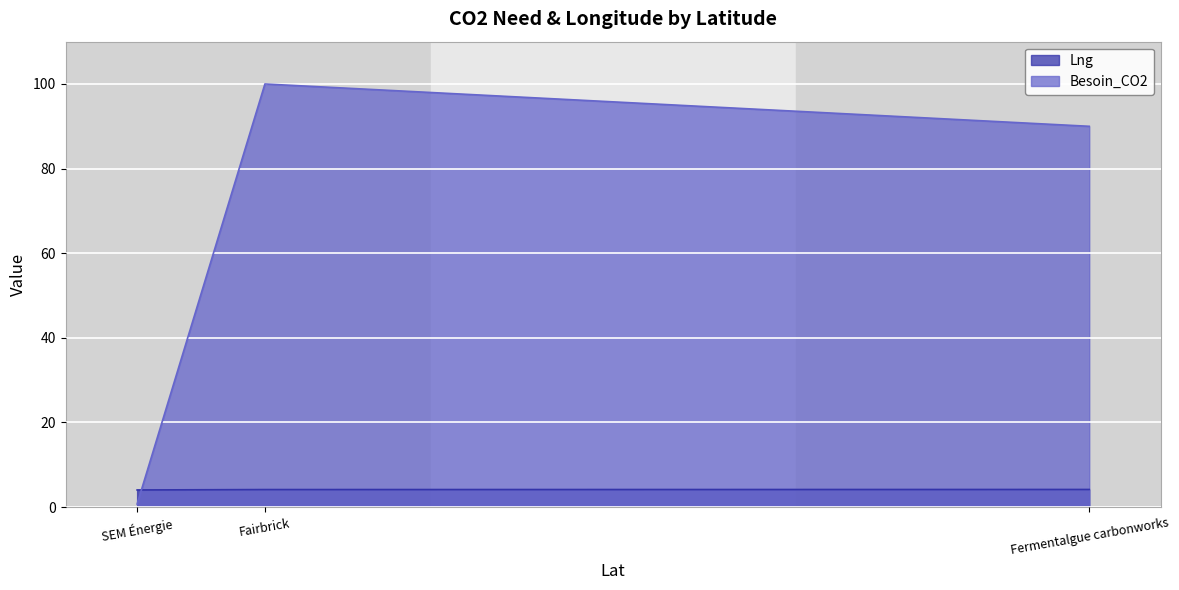

What is the difference between the maximum and minimum values in the Besoin_CO2 series?

99.3